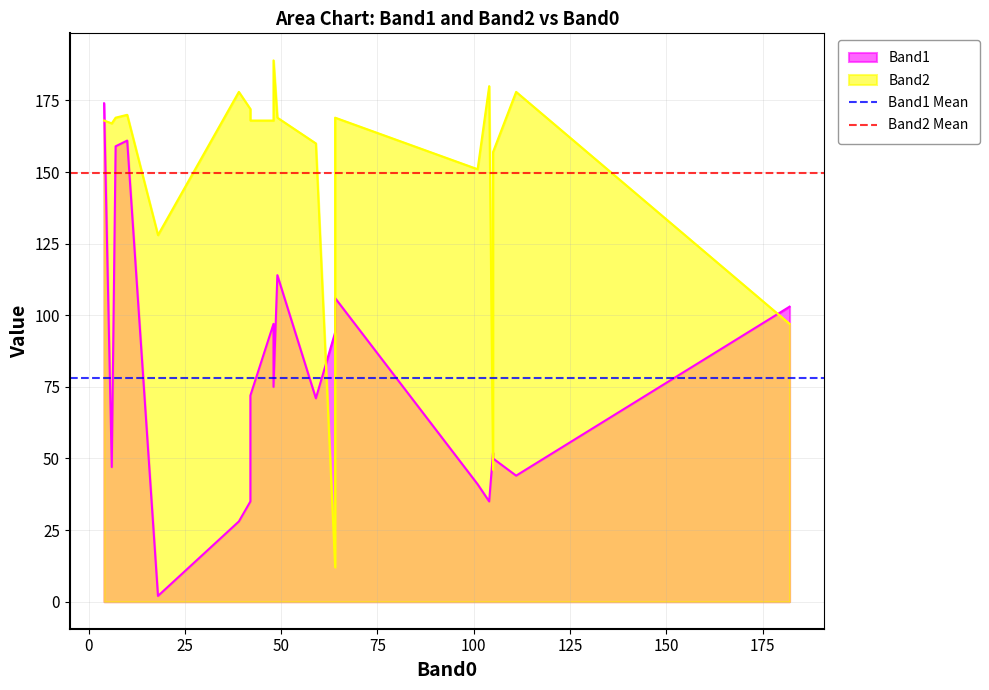

The Band1 Mean series shows 78.0 at 0. True or false?

True